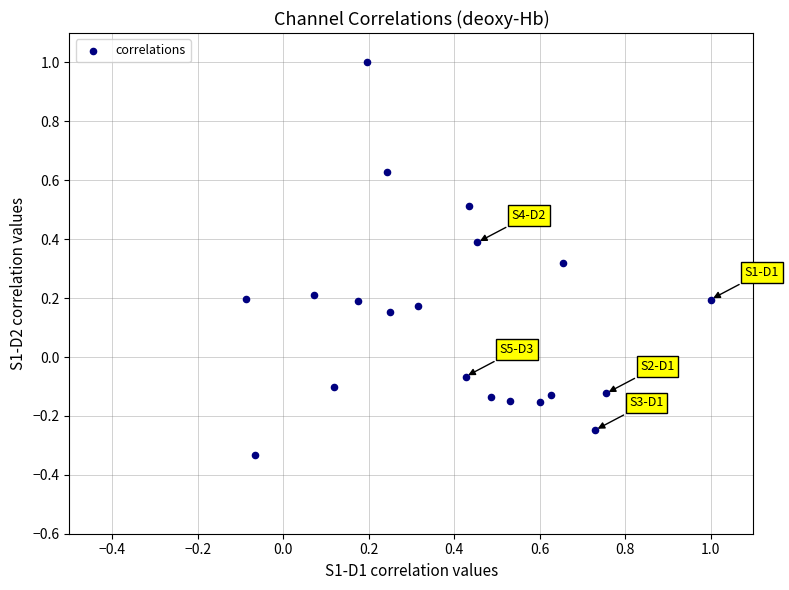

What is the range of X values (max minus min)?

1.1